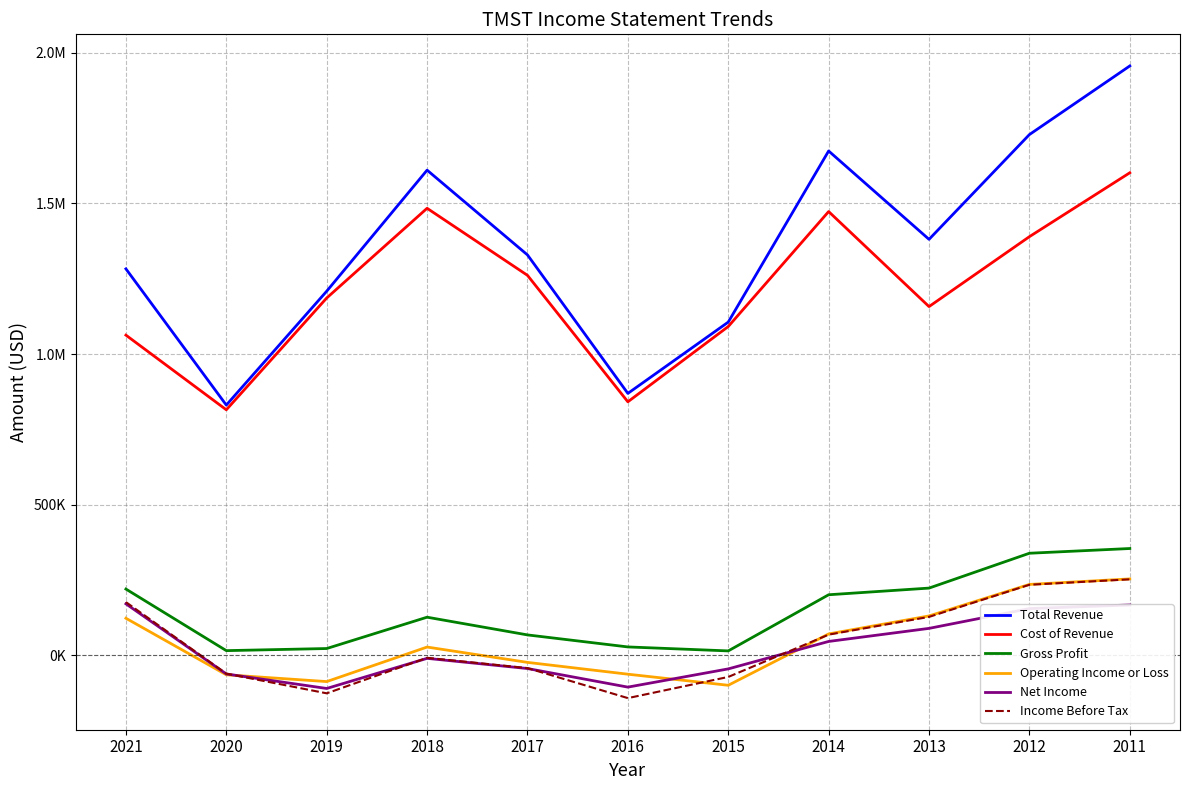

Which series has the largest total across all categories?

Total Revenue